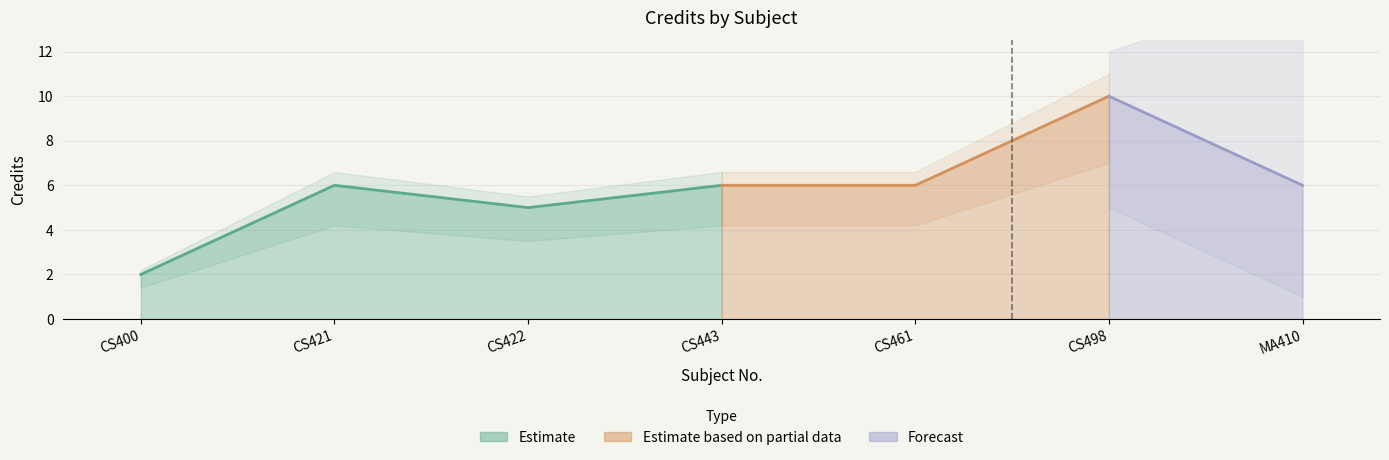

Reading left to right, what are all the values shown in this chart?

2	6	5	6	6	10	6